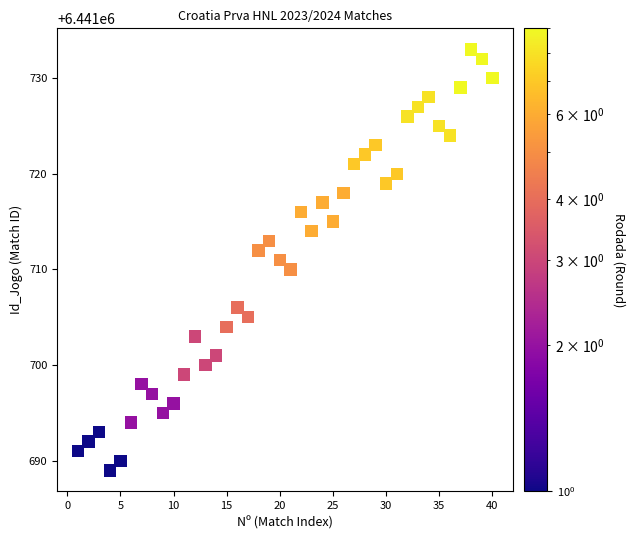

What is the range of Y values (max minus min)?

44